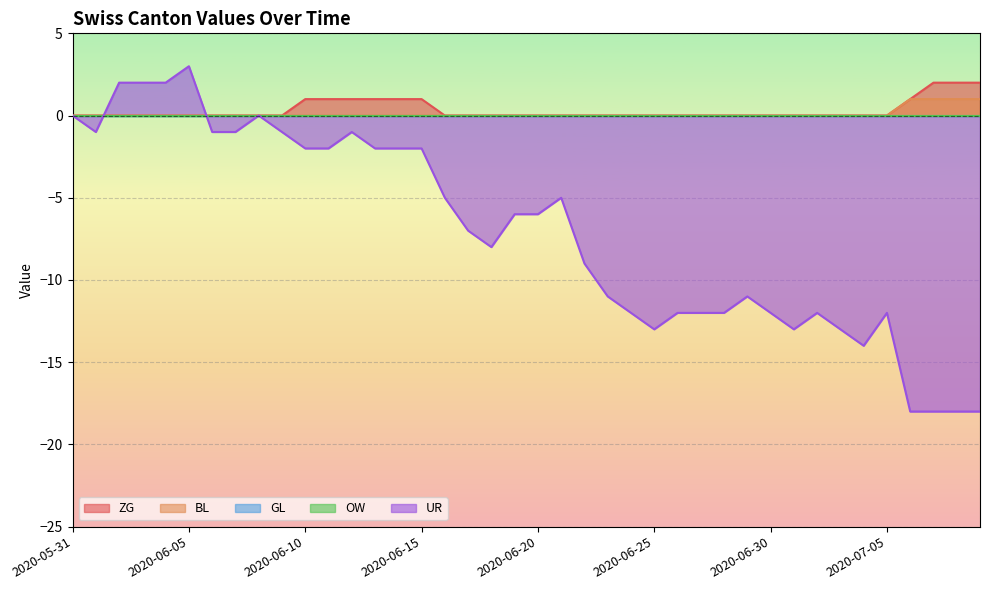

Does the chart display data point markers on the line(s)?

No